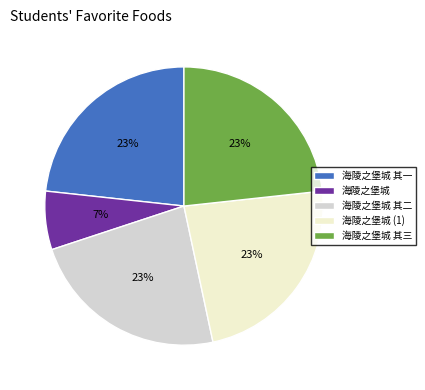

To the nearest percent, what percentage of the pie is 海陵之堡城 其三?

23%